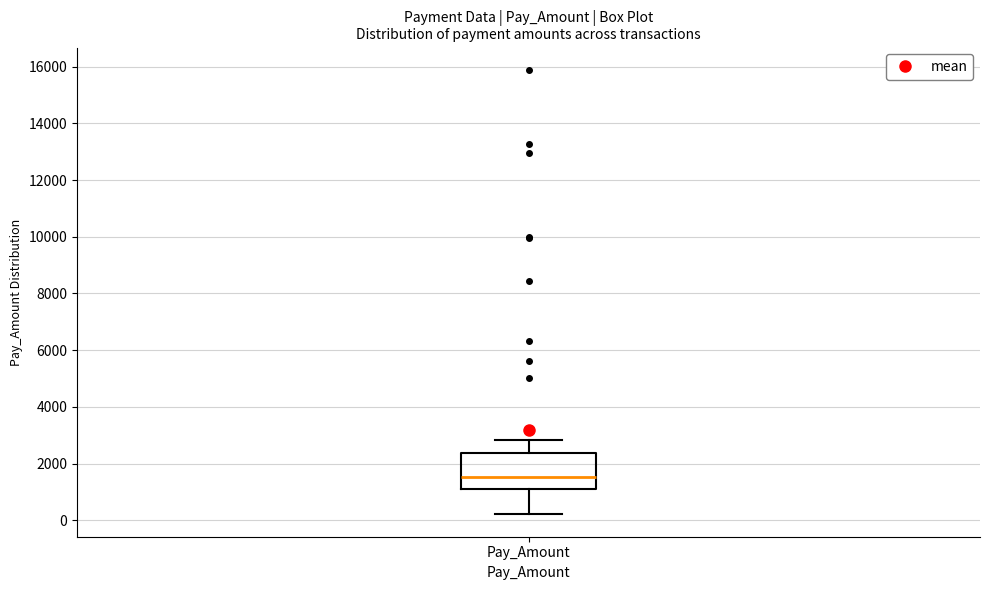

Where is the upper edge of the box for Pay_Amount on the y-axis? The values are not printed on the chart, so give them approximately, as read against the axis.

2400